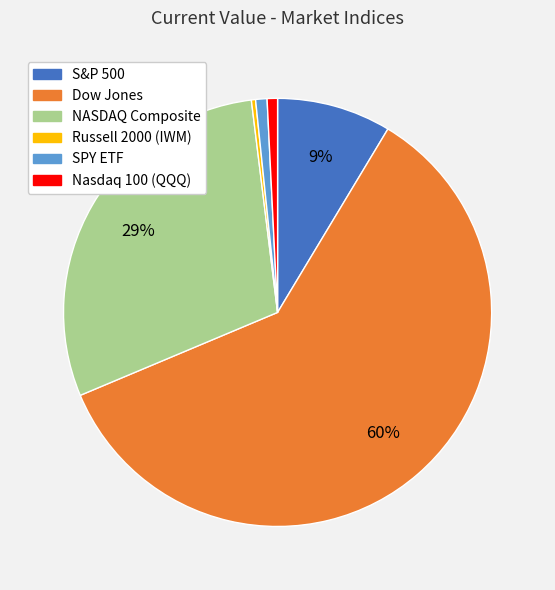

Which slice is the largest?

Dow Jones